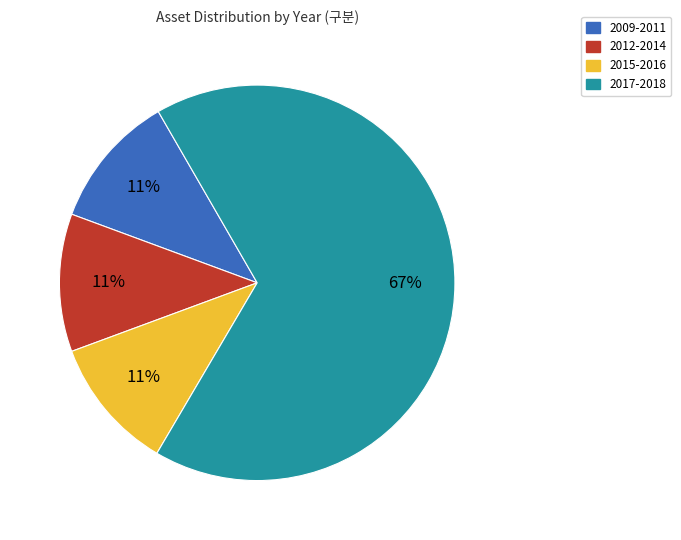

To the nearest percent, what is the average slice percentage?

25%